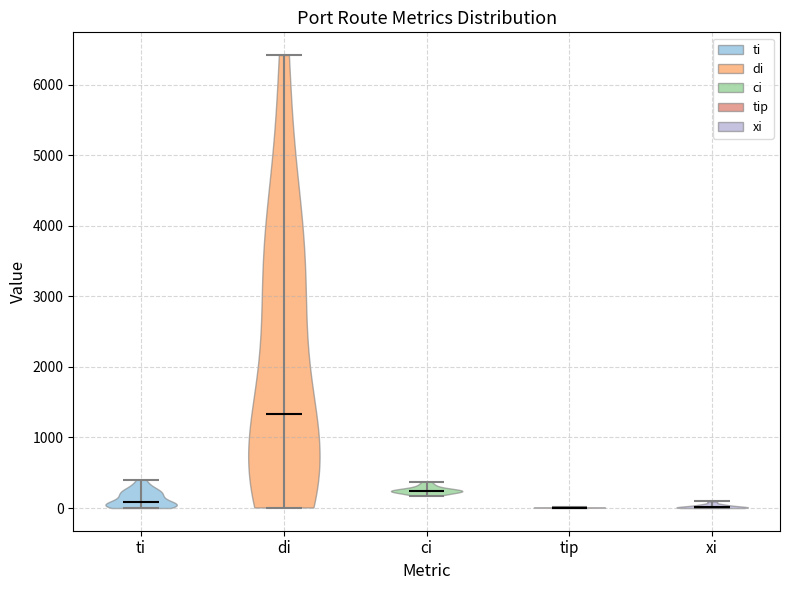

Which violin has the highest median line?

di